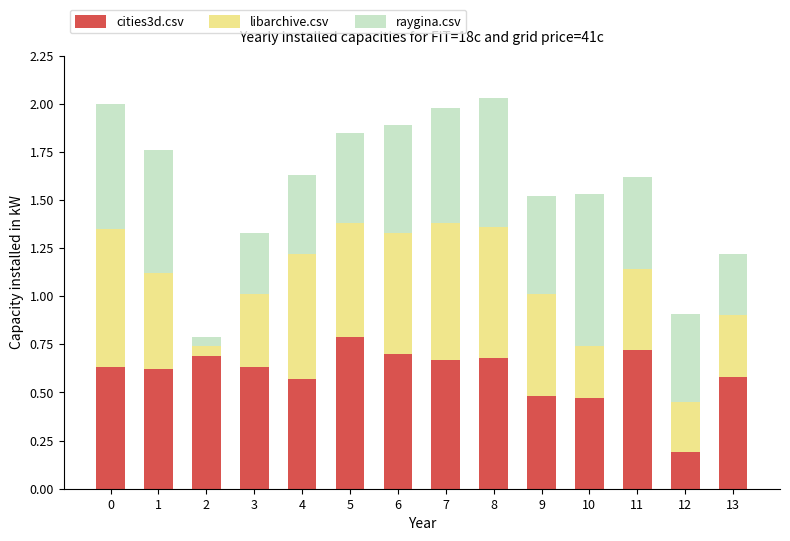

How many bars are there in total?

14